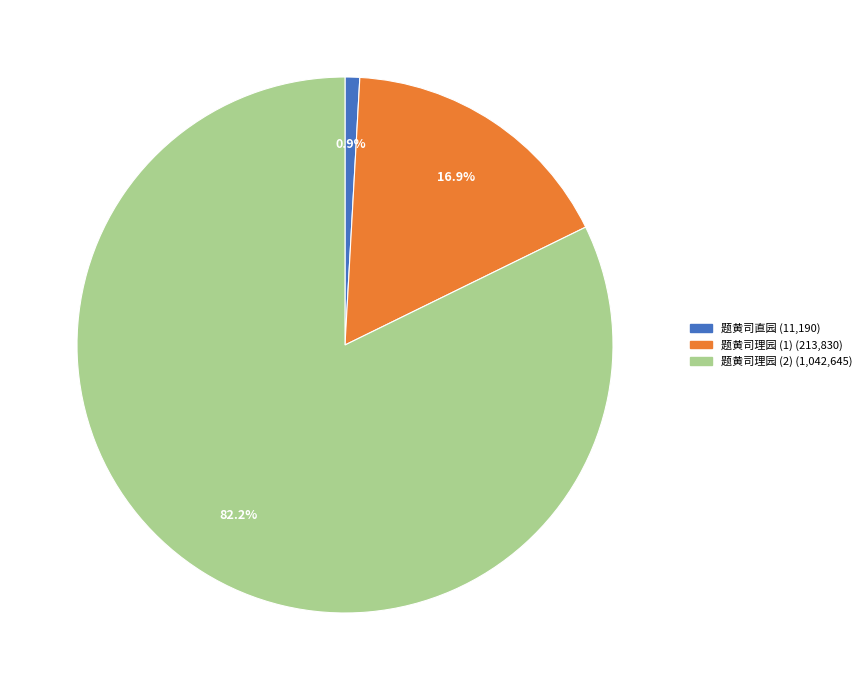

Does any single category account for the majority?

Yes